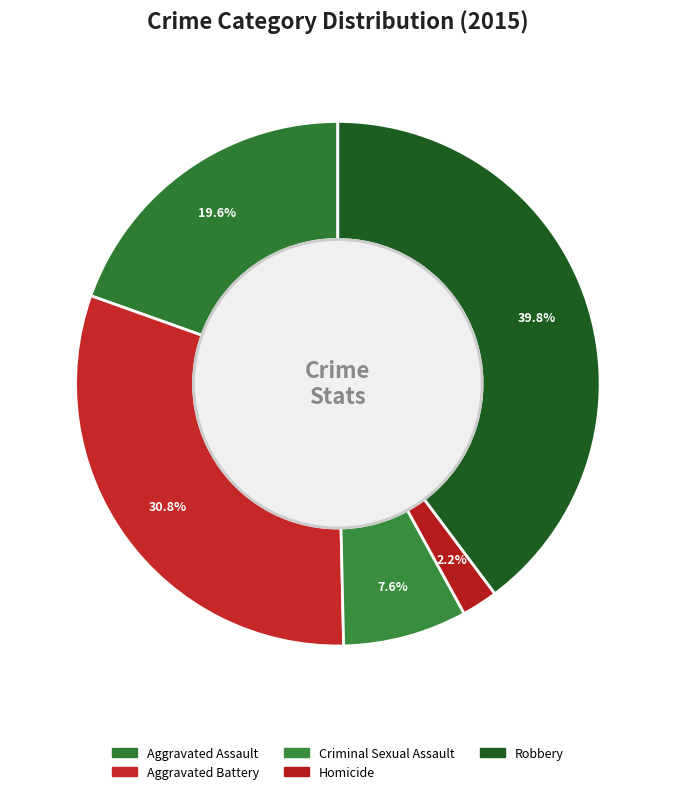

Is there a majority slice in this chart?

No